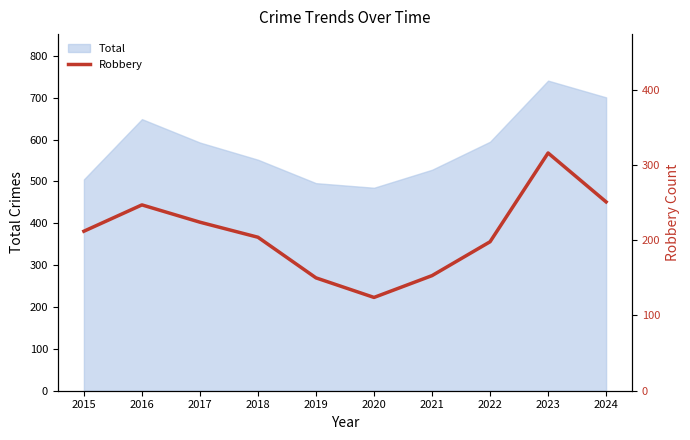

The Total series shows 505 at 2015. True or false?

True